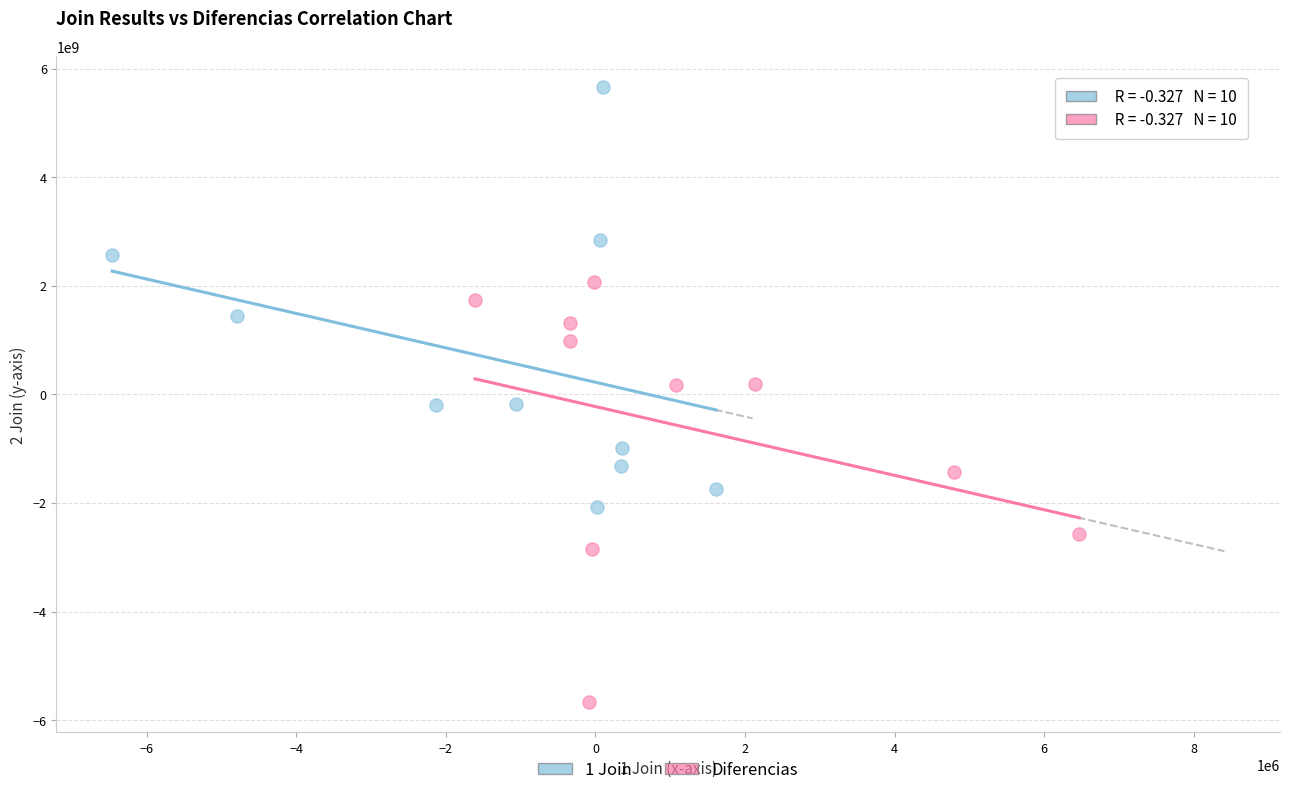

Which series contains the lowest Y value?

Diferencias